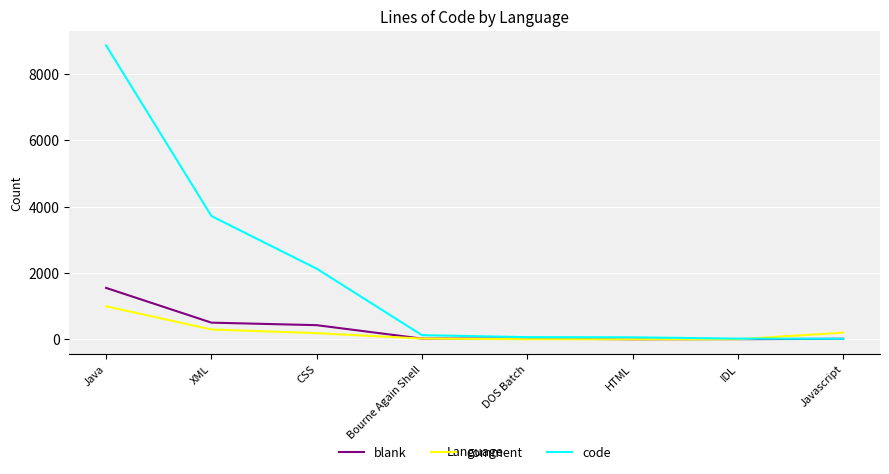

At which label is code closest to 4435?

XML